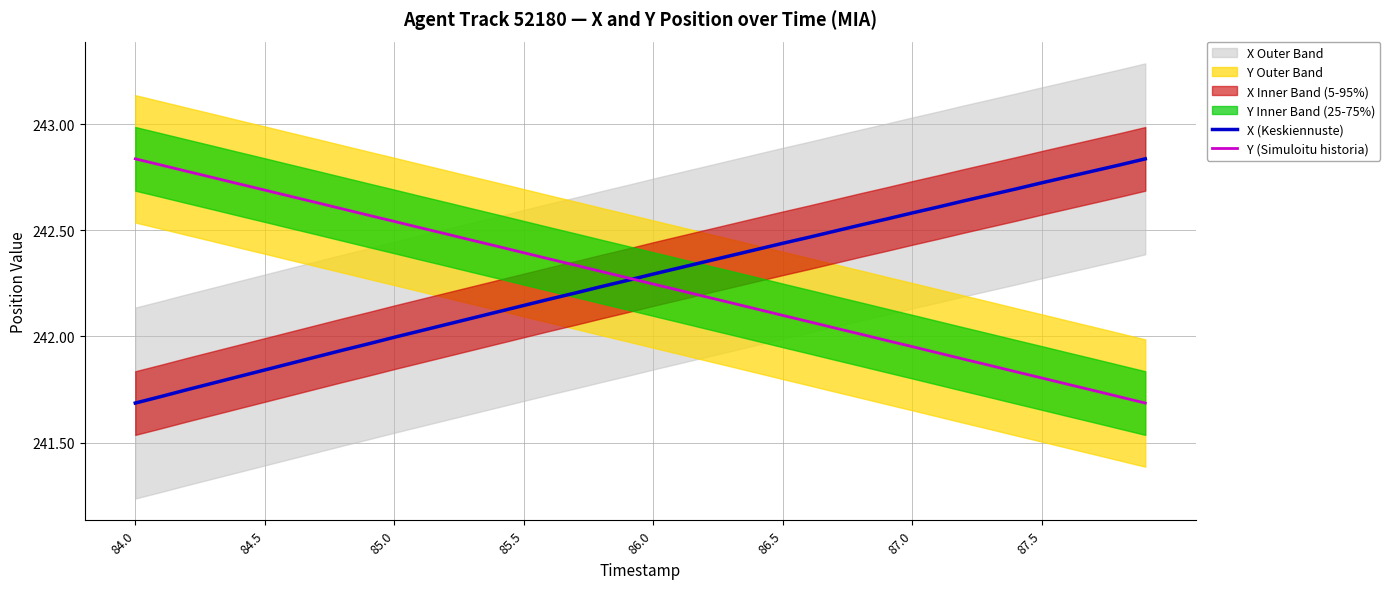

Is it true that Y (Simuloitu historia) equals 355.6 at 32?

False